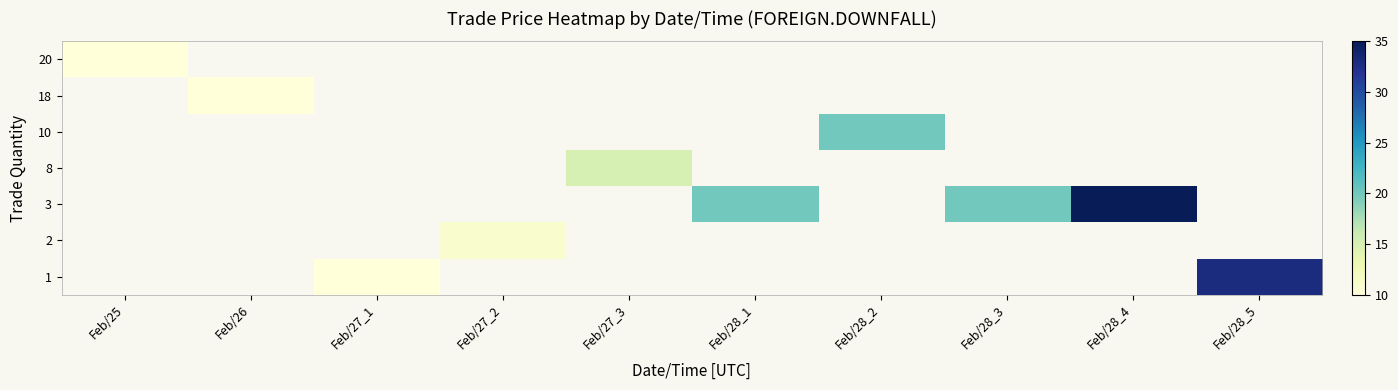

At how many categories does at least one series exceed 25?

2